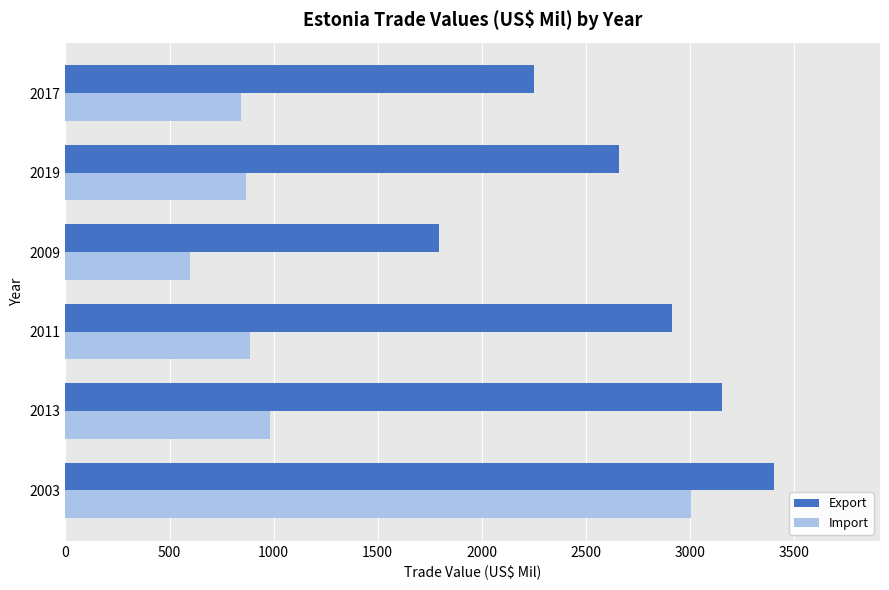

What is the sum of the Import values at 2017 and 2019?

1713.6